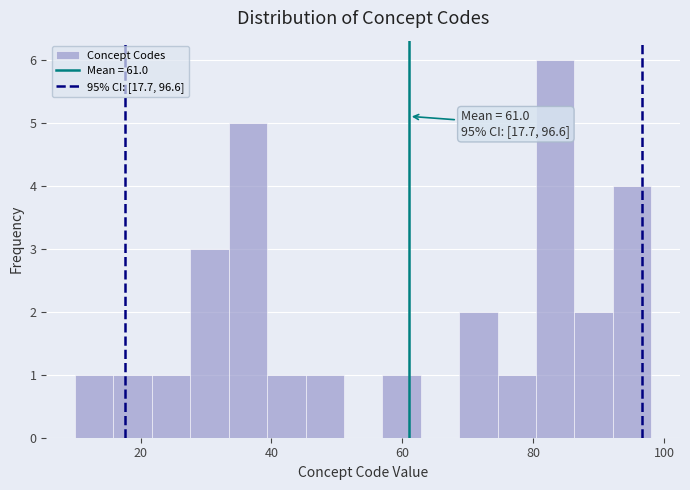

Read against the x-axis, roughly where is the centre of the tallest bar?

84